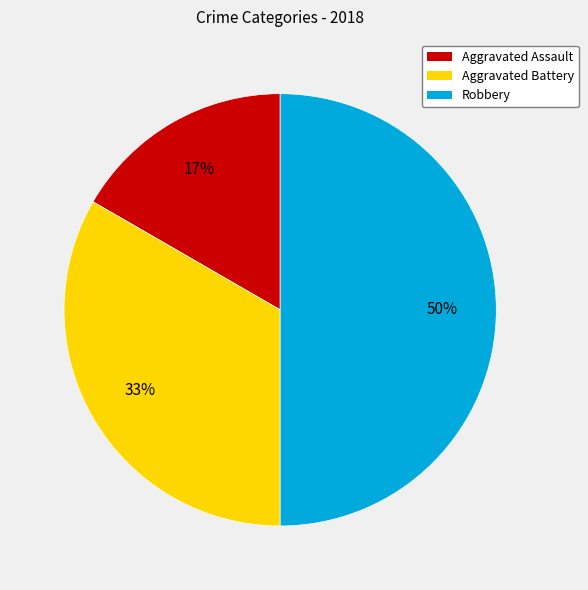

To the nearest percent, what is the average slice percentage?

33%